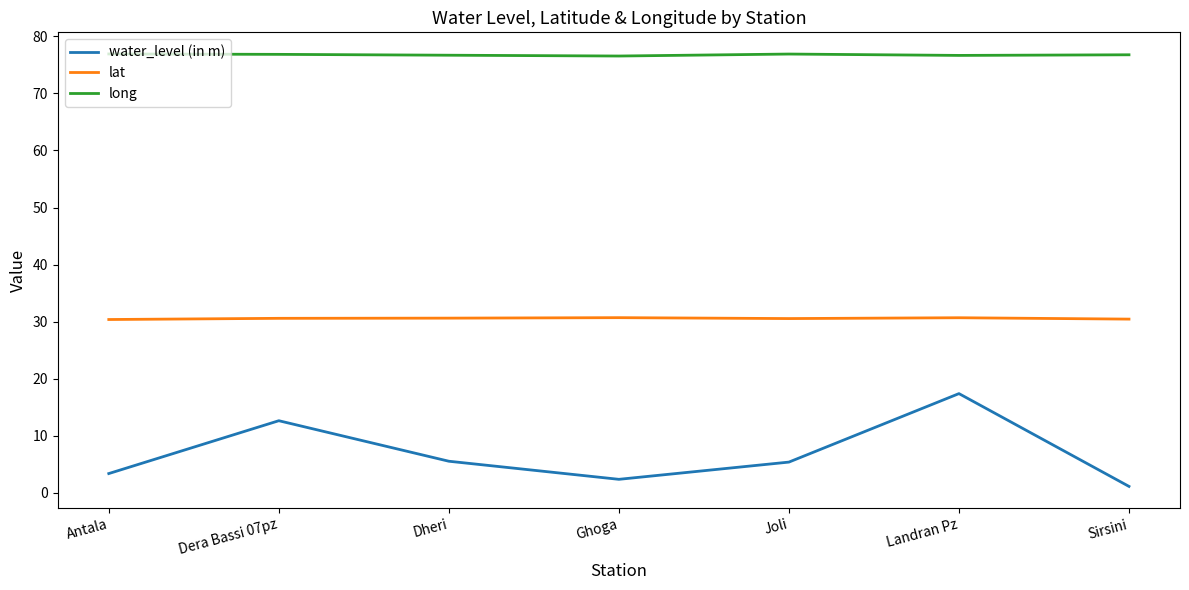

List the series in order of their peak value, lowest first.

water_level (in m), lat, long